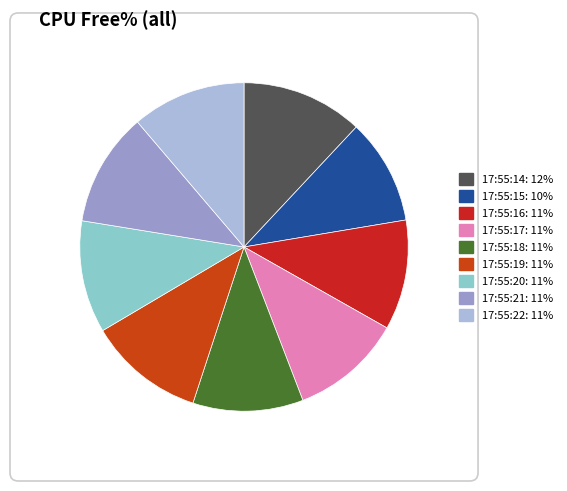

To the nearest percent, what is the combined percentage of 17:55:17 and 17:55:16?

22%